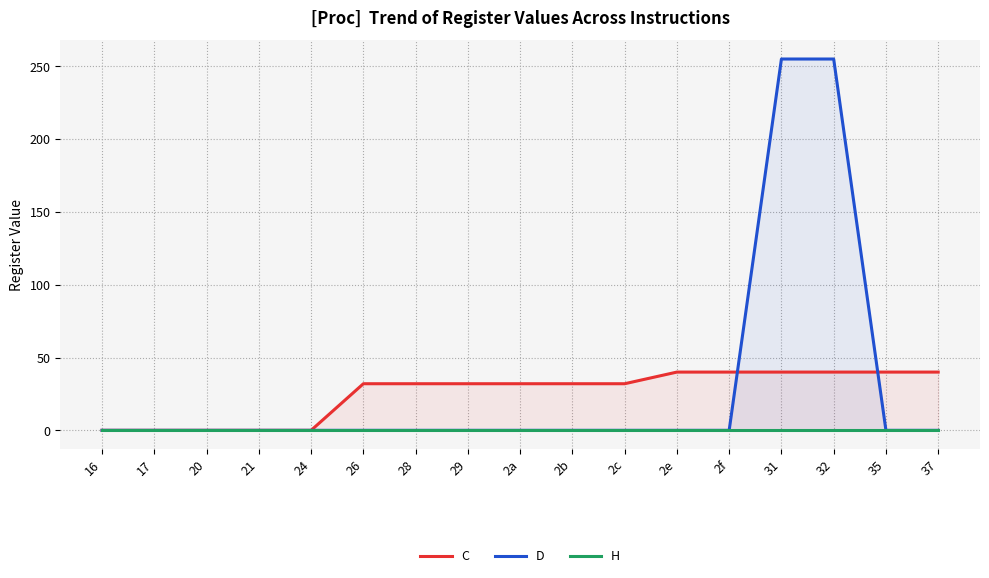

Which series has the largest total across all categories?

D